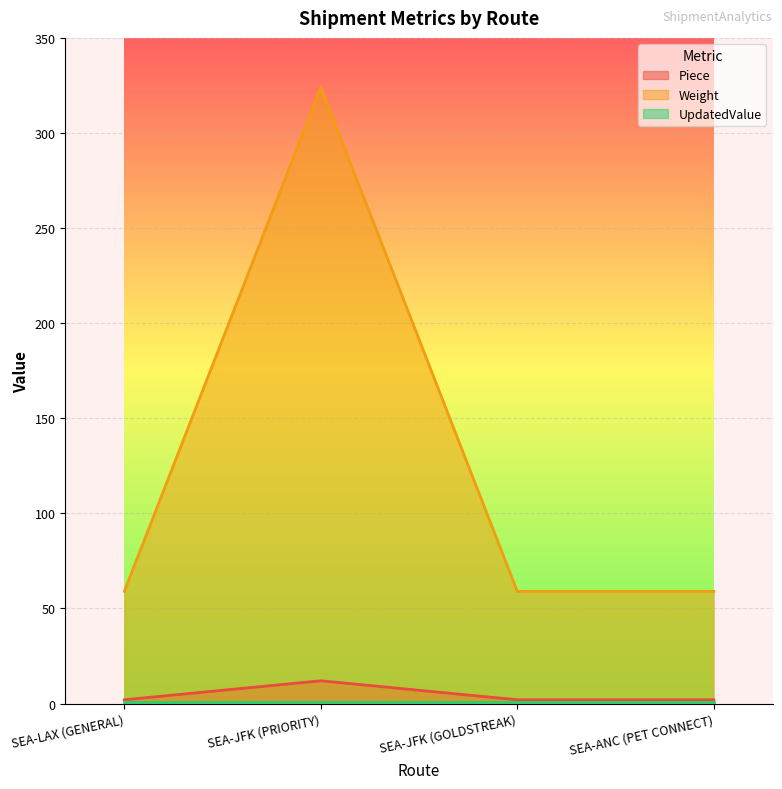

What is the label of the 2nd point from the right?

SEA-JFK (GOLDSTREAK)